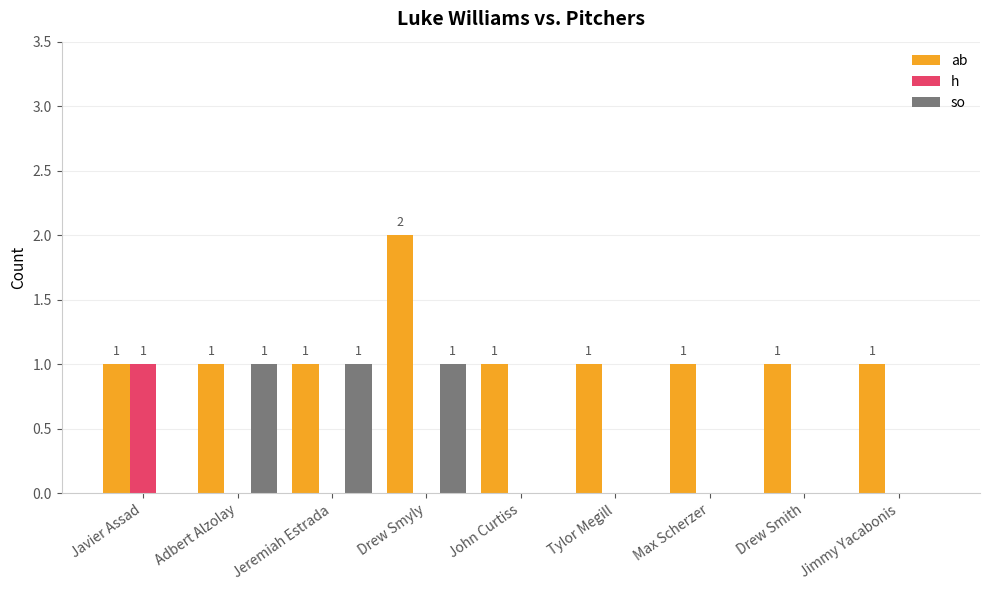

Is it true that h equals 1 at Jeremiah Estrada?

False